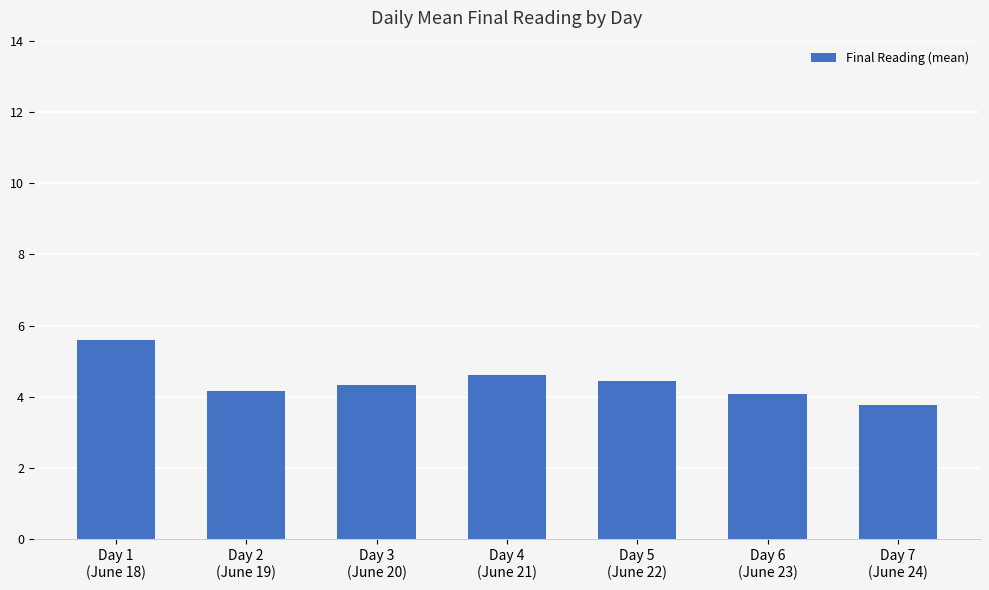

What is the difference between the maximum and minimum values?

1.8